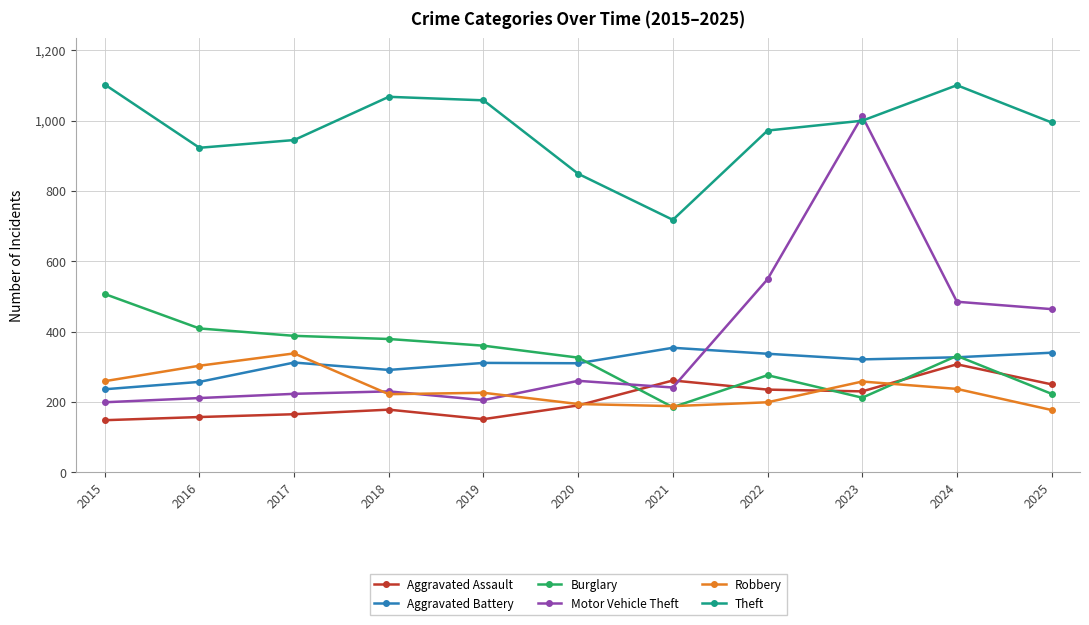

Rank the series at 2019 from highest to lowest value.

Theft, Burglary, Aggravated Battery, Robbery, Motor Vehicle Theft, Aggravated Assault